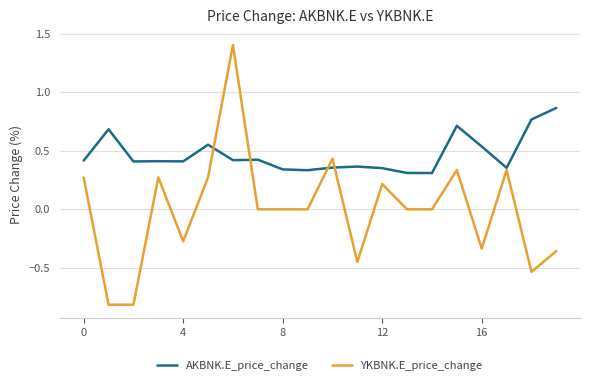

Does the chart display data point markers on the line(s)?

No